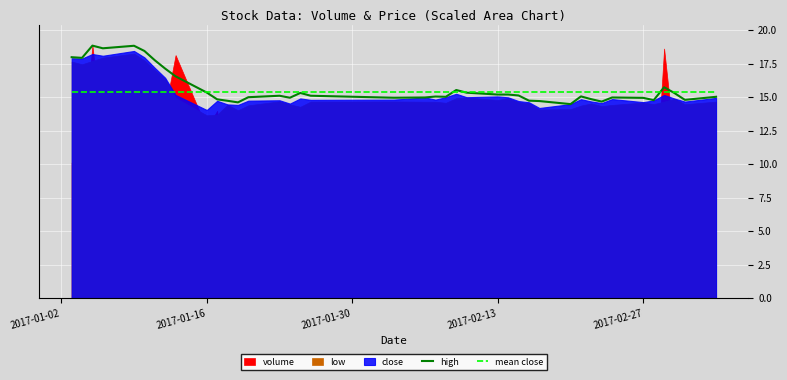

True or false: mean close has more than 0 points higher than both neighbors.

False